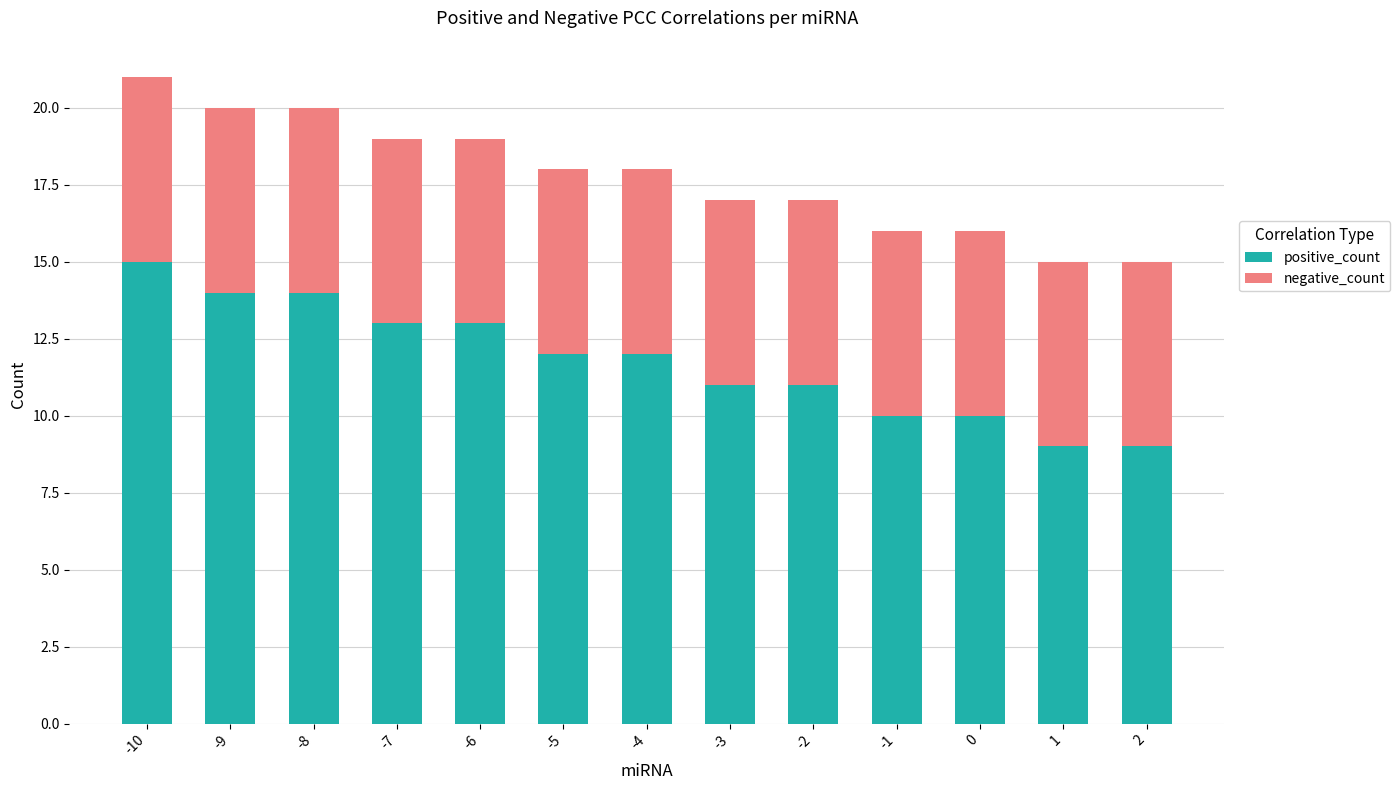

The value of positive_count at -7 is 6. True or false?

False